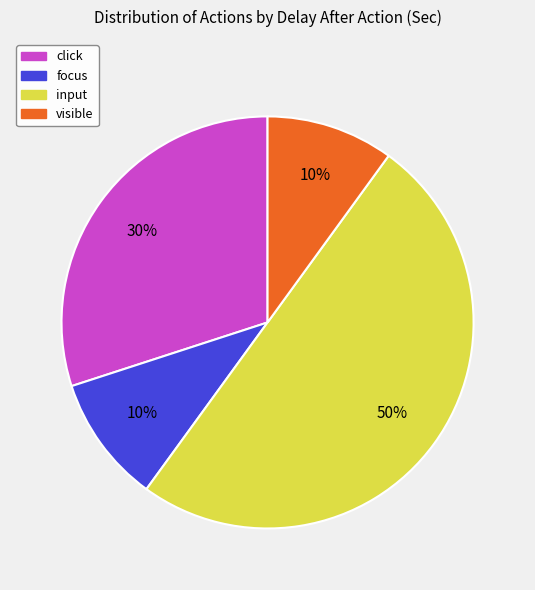

Is it true that input is 61% of the pie?

False